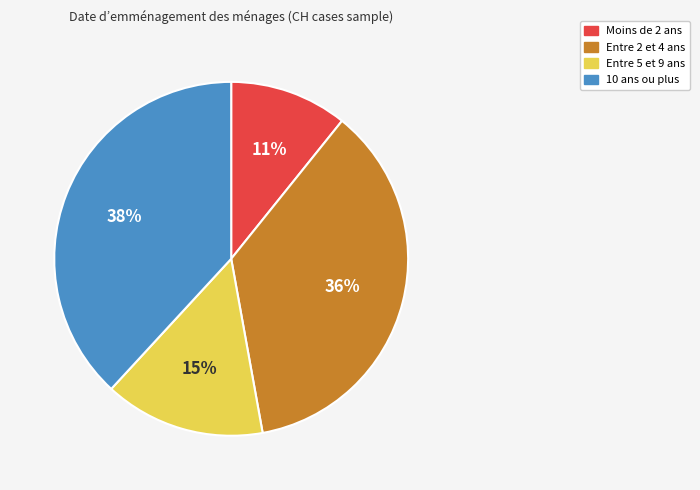

To the nearest percent, what is the difference between the largest and smallest slice percentages?

27%